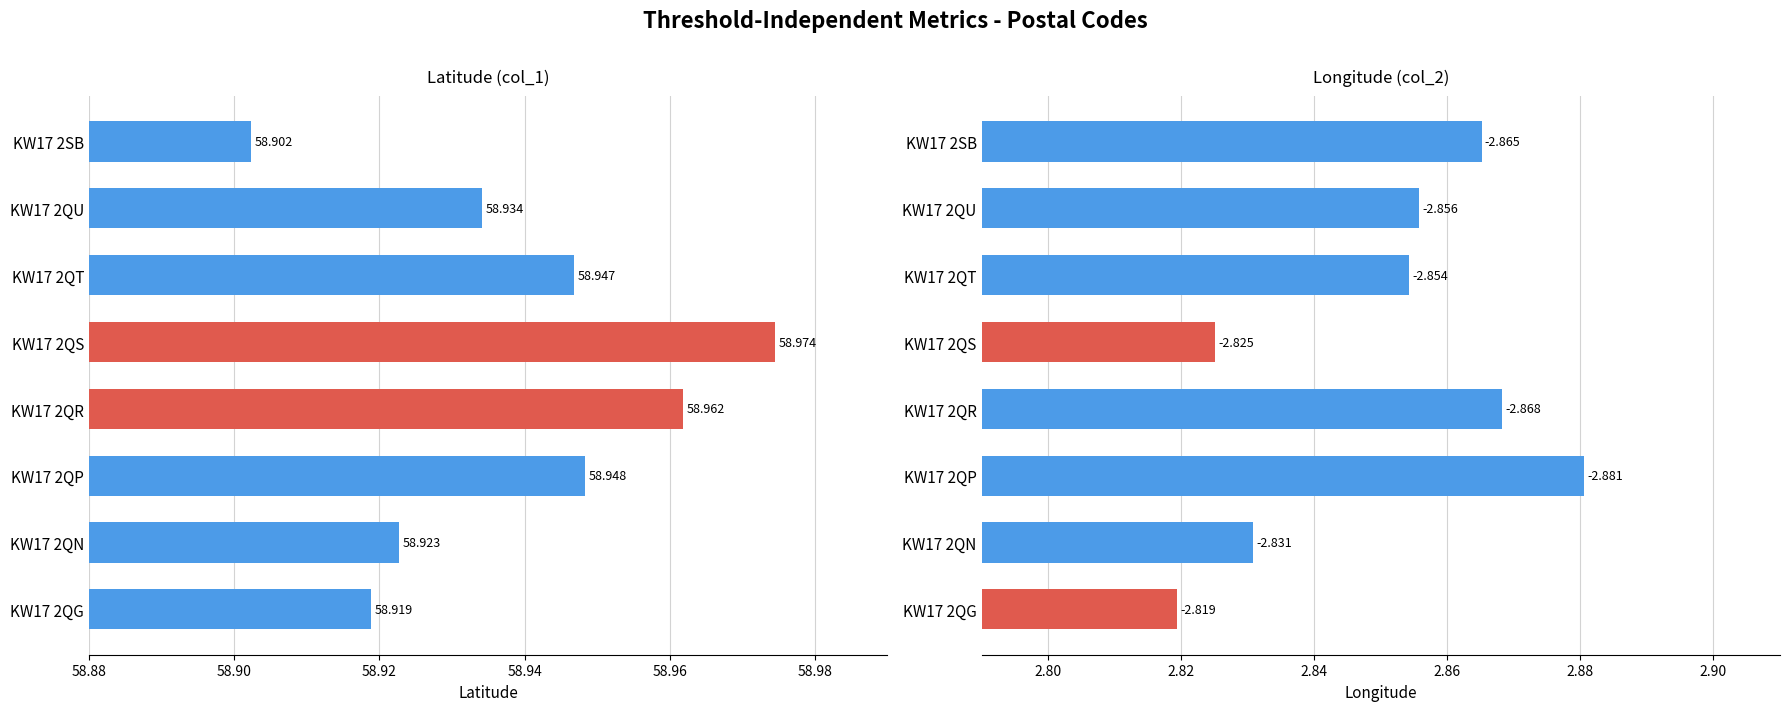

Reading right to left, transcribe all the data shown in this chart.

col_1: 58.9	58.9	58.9	59.0	59.0	58.9	58.9	58.9
col_2: 2.9	2.9	2.9	2.8	2.9	2.9	2.8	2.8